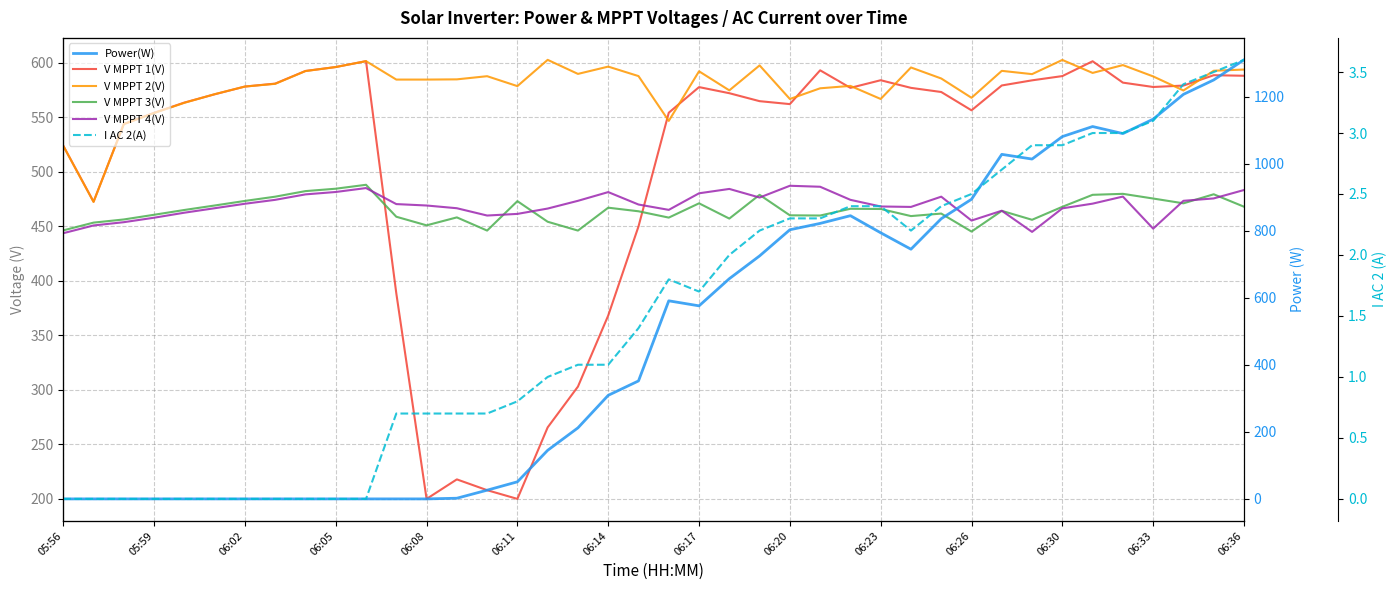

What is the difference between the maximum and second lowest values in the V MPPT 4(V) series?

42.3